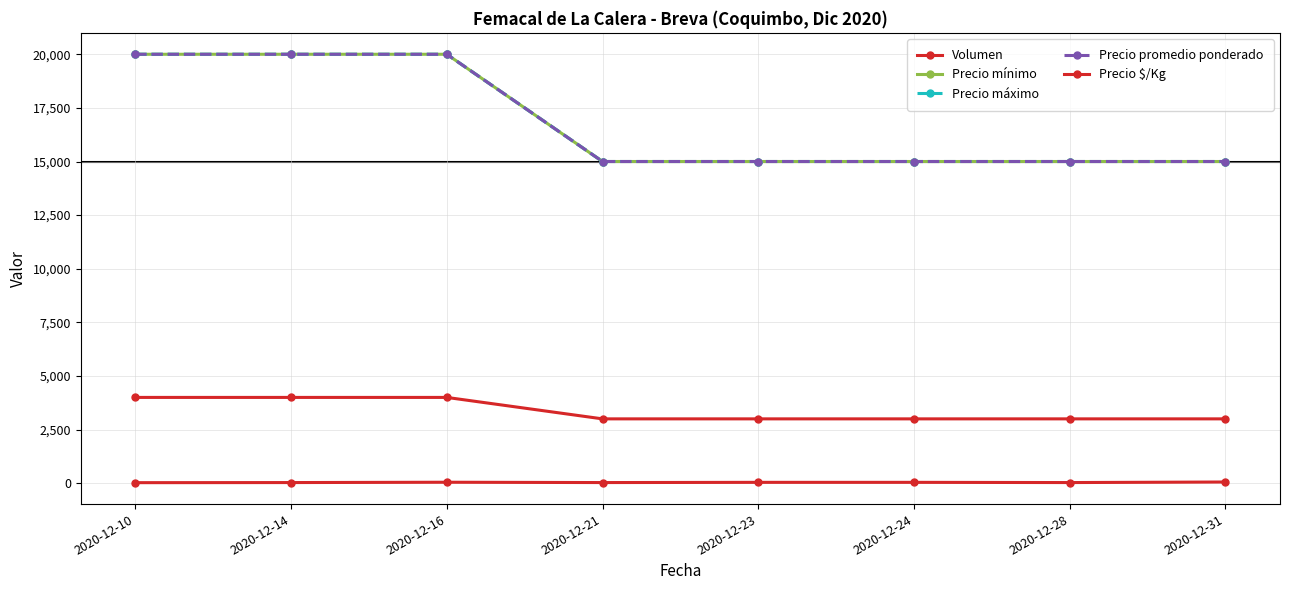

What is the spread (max minus min) of values at 2020-12-14?

19970